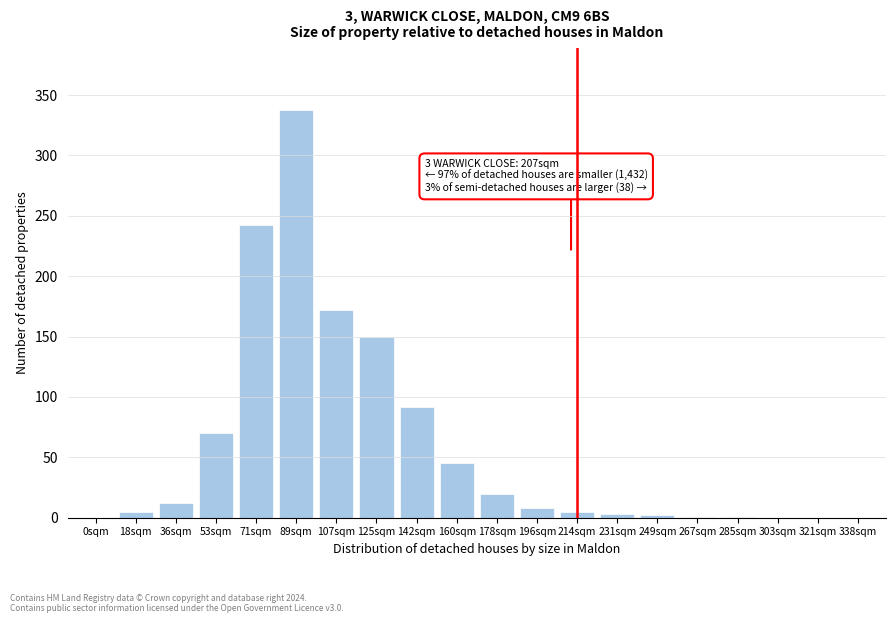

The chart shows a value of 0 at 0sqm. True or false?

True